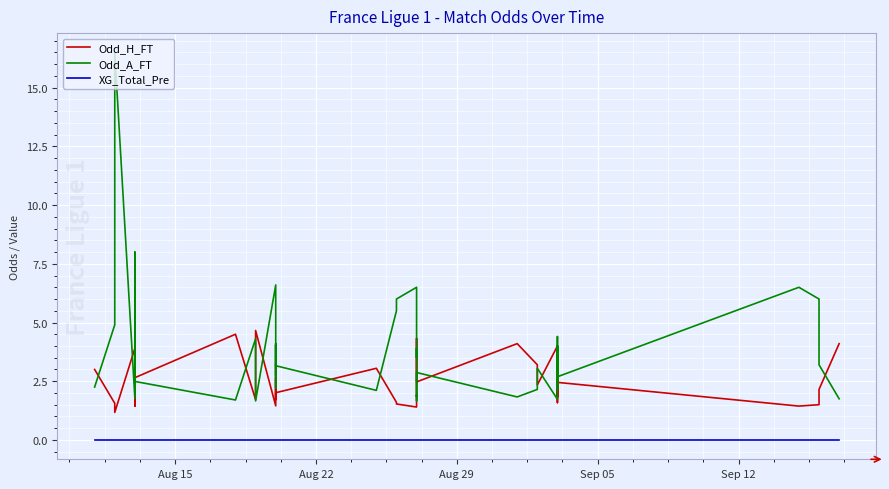

In Odd_H_FT, how many points are lower than both neighbors (excluding endpoints)?

14